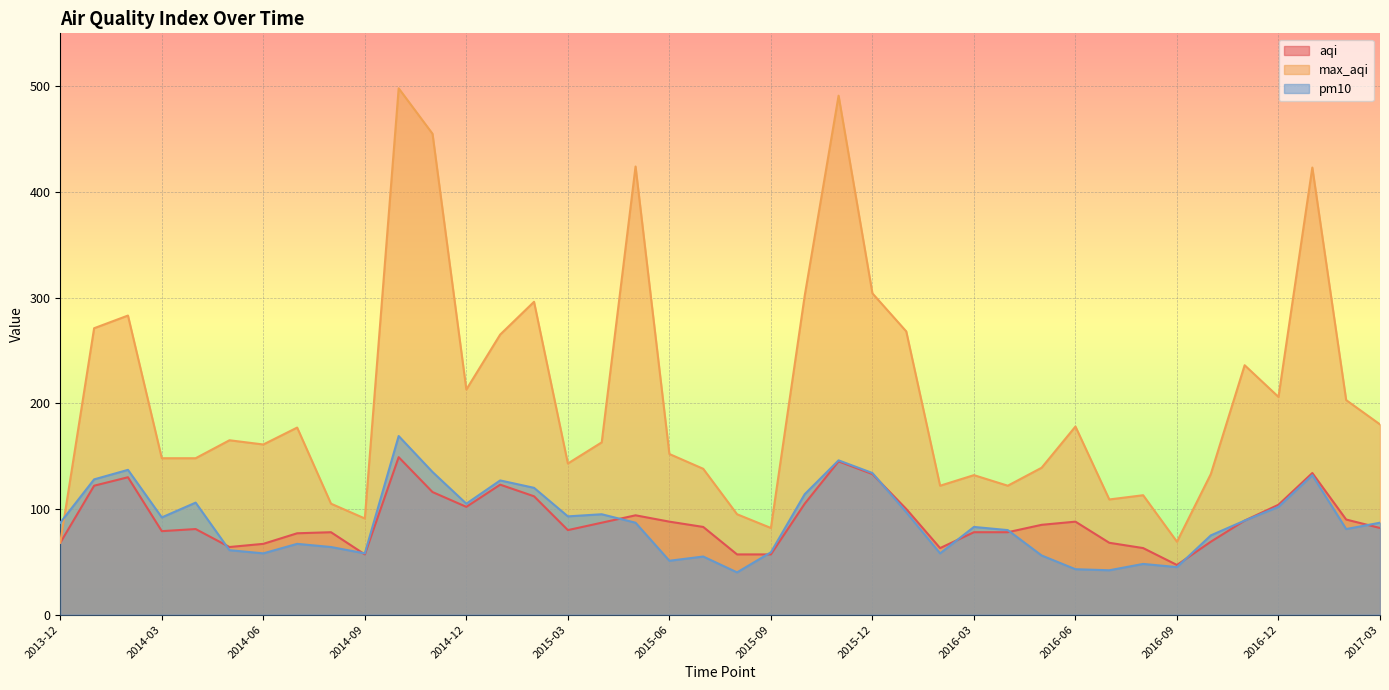

What is the difference between the aqi values at 2017-02 and 2015-10?

15